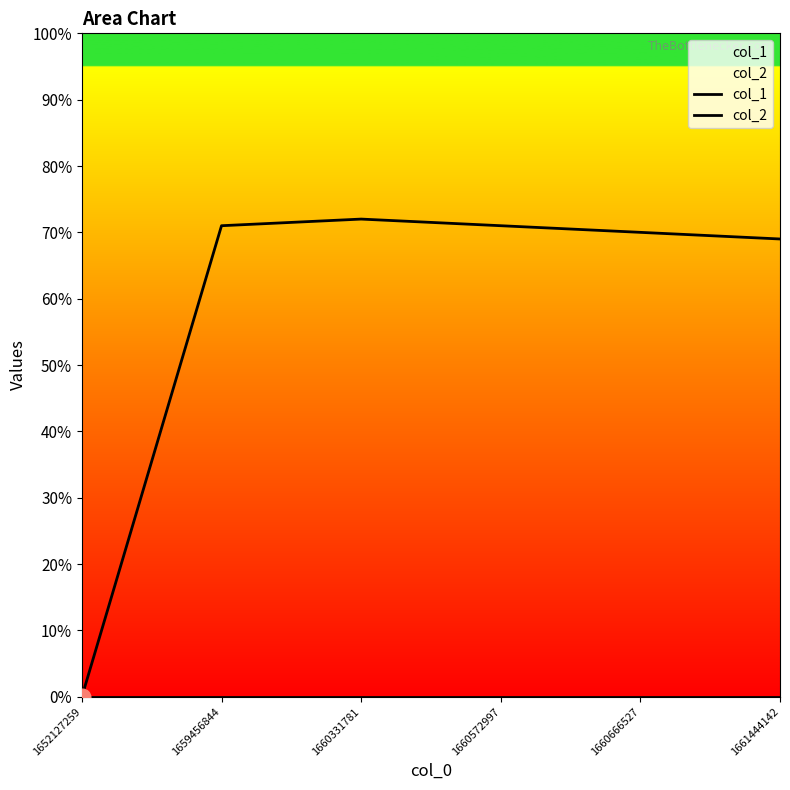

True or false: col_1 has more than 1 interior local peaks.

False